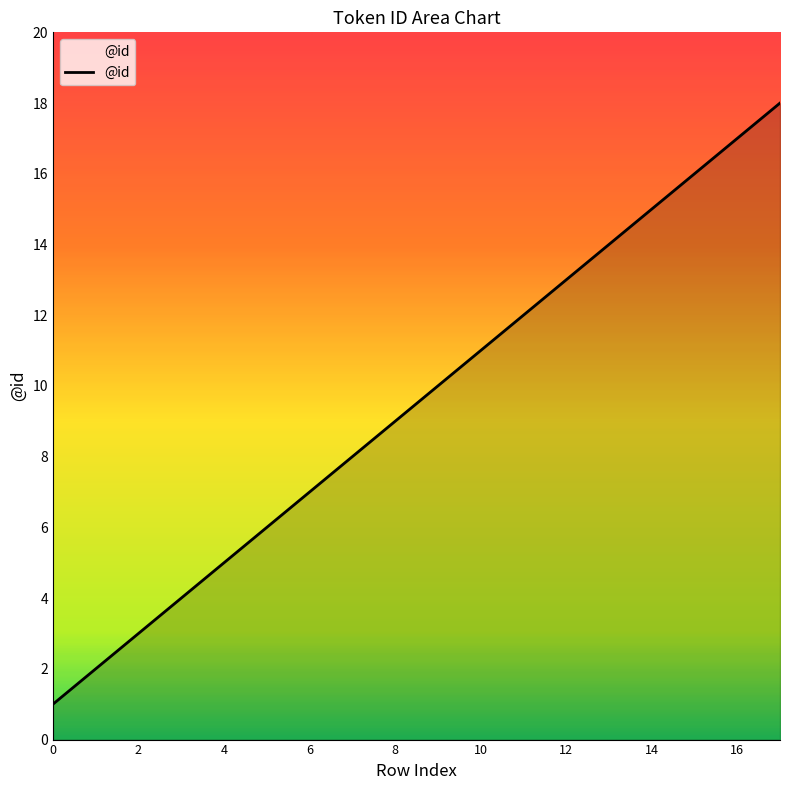

What is the maximum value shown in the chart?

18